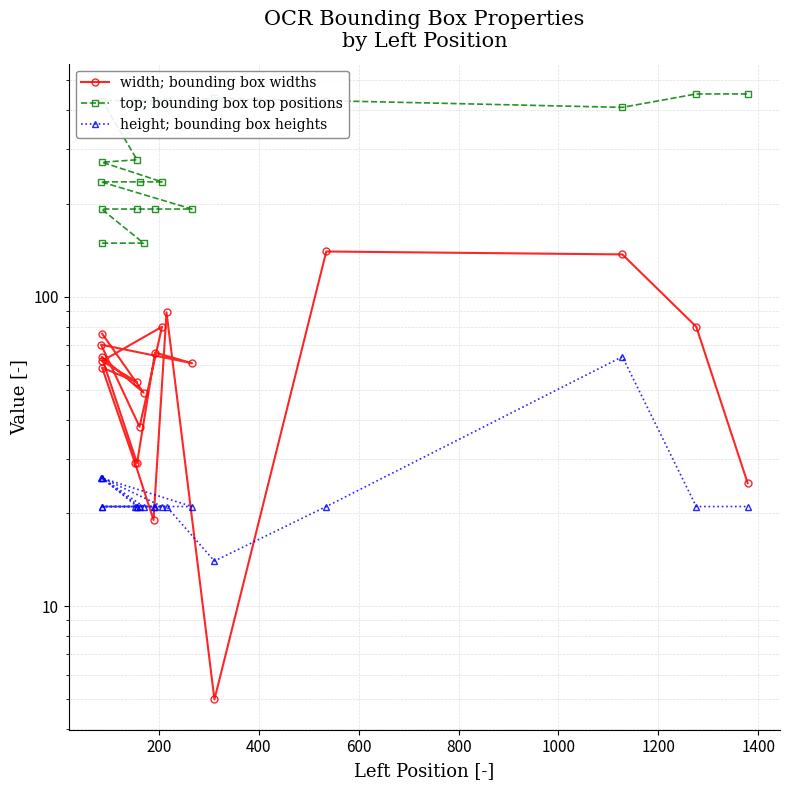

What is the sum of all top; bounding box top positions values?

6220